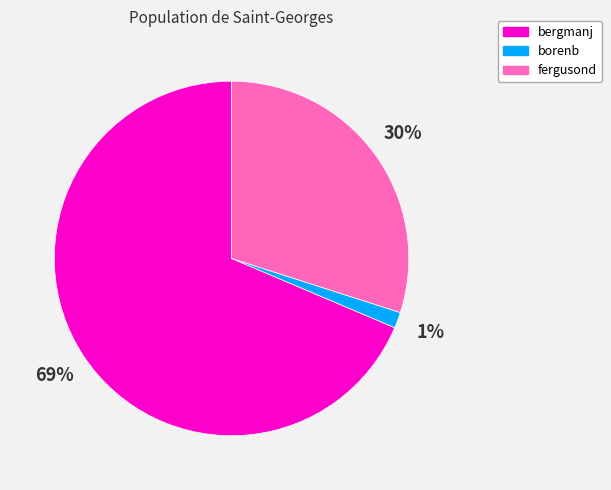

Which category has the biggest portion of the pie?

bergmanj